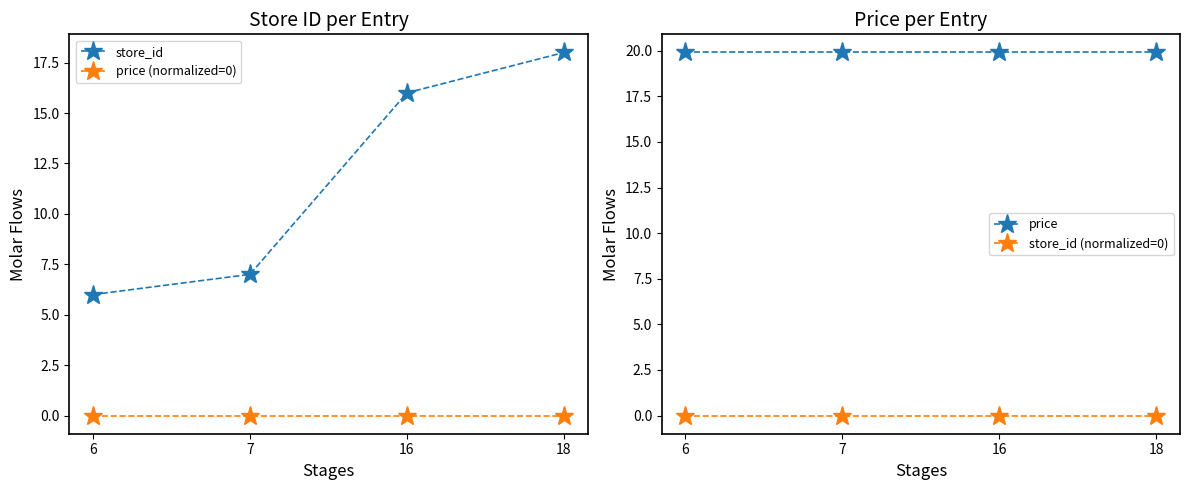

What is the difference between the maximum and second lowest values in the store_id series?

11